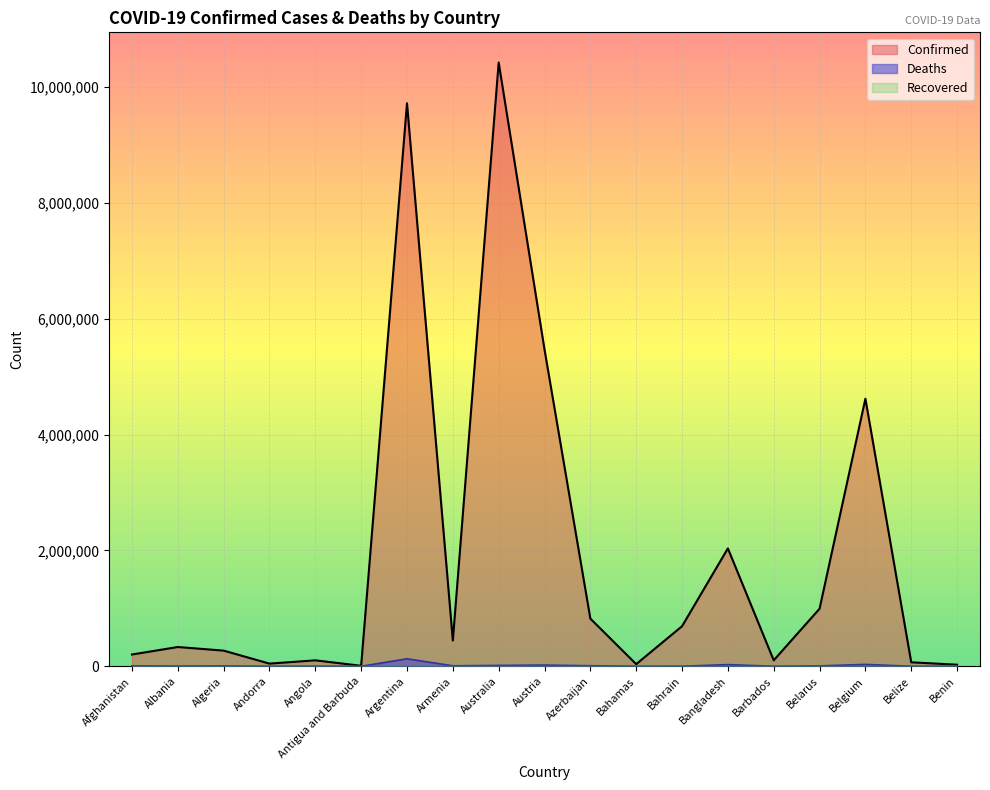

Rank the categories by Confirmed value from highest to lowest.

Australia, Argentina, Austria, Belgium, Bangladesh, Belarus, Azerbaijan, Bahrain, Armenia, Albania, Algeria, Afghanistan, Barbados, Angola, Belize, Andorra, Bahamas, Benin, Antigua and Barbuda